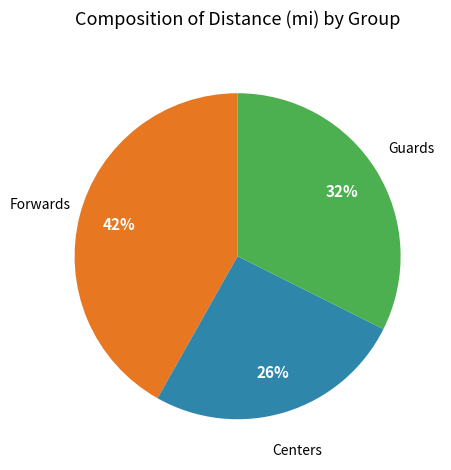

Count the number of slices in the pie.

3